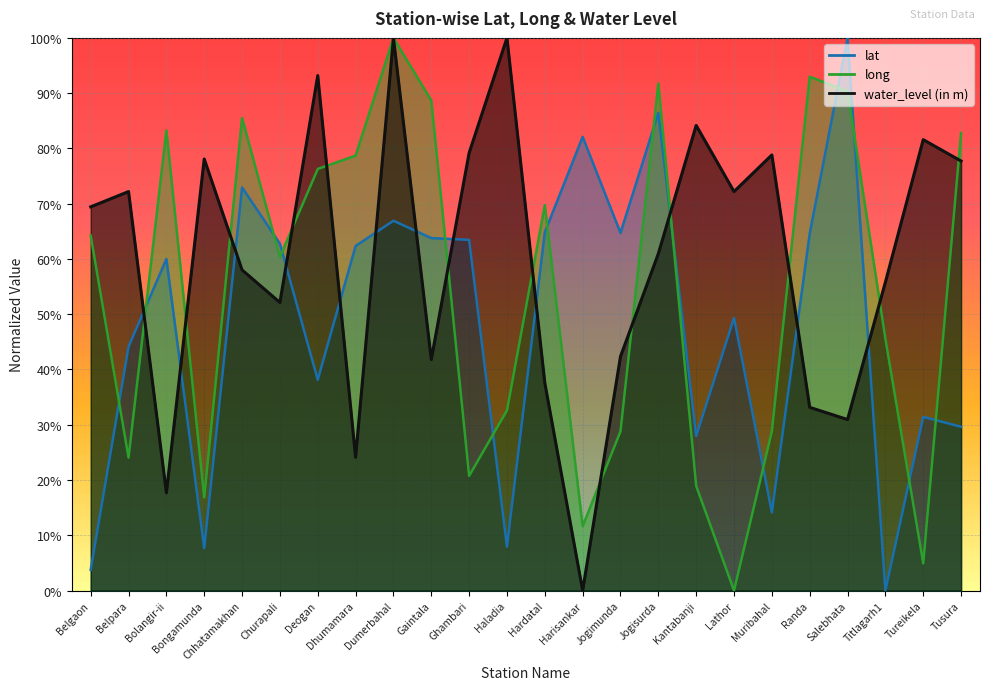

What is the label of the 21st point from the right?

Bongamunda